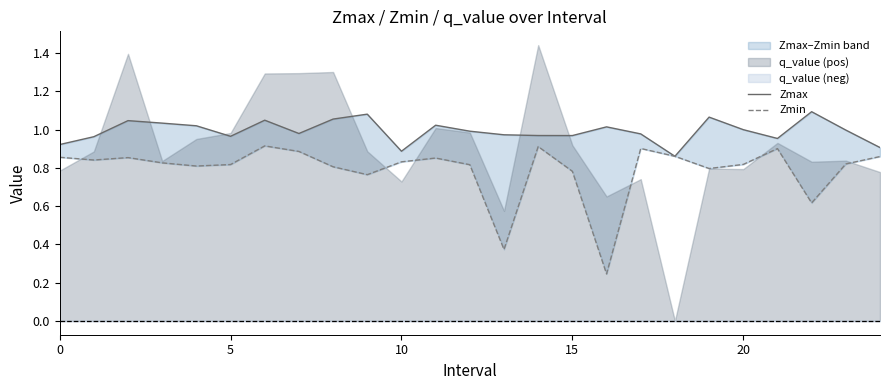

Count the number of categories in the chart.

25